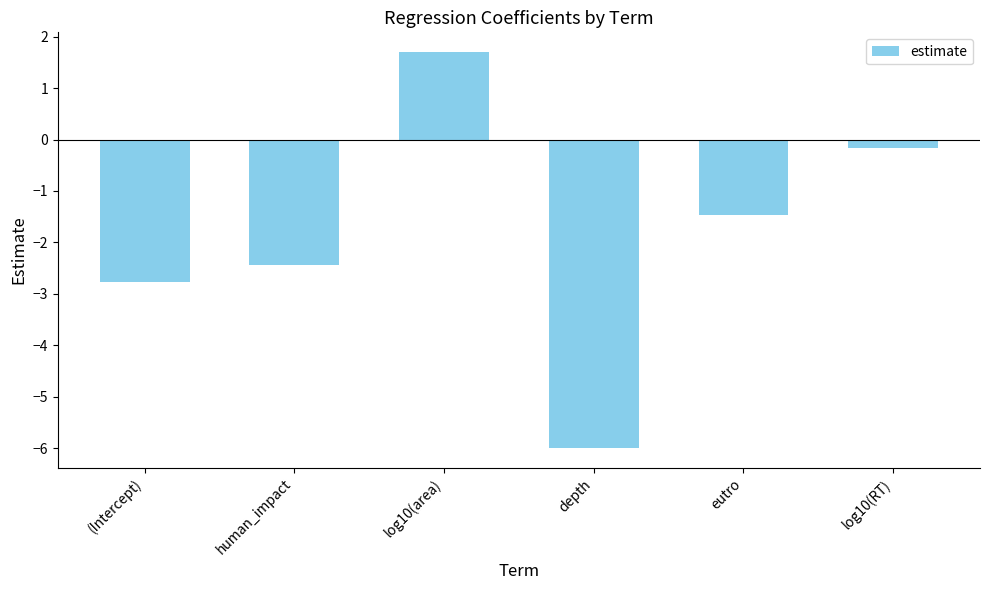

Which category has the highest value across all series?

log10(area)